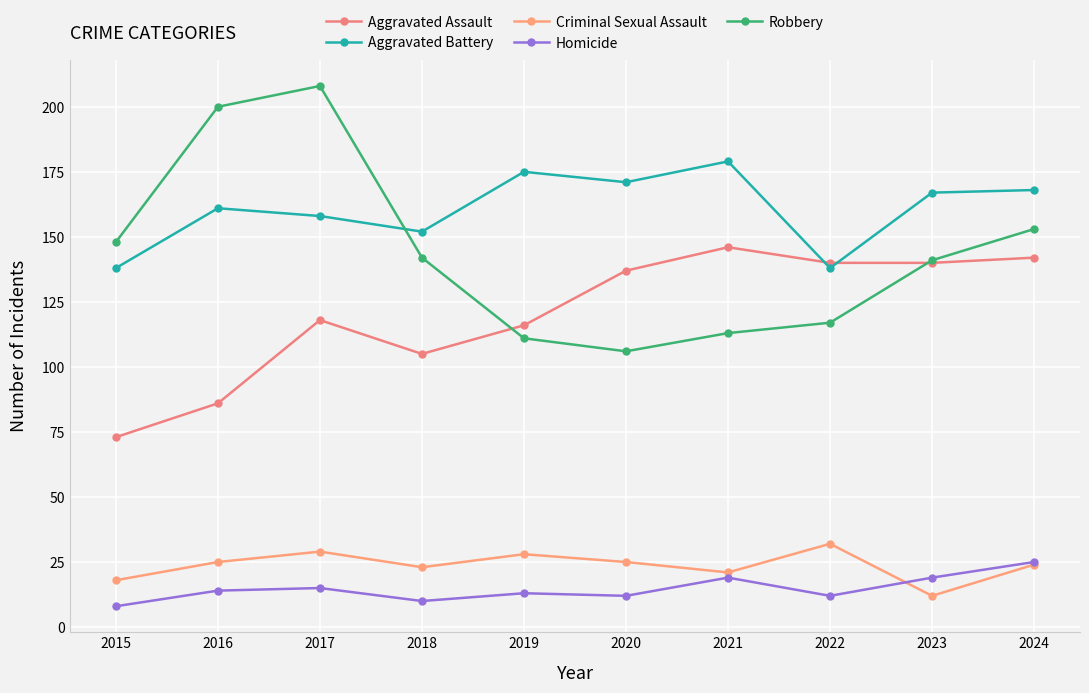

At which label is Homicide closest to 16?

2017